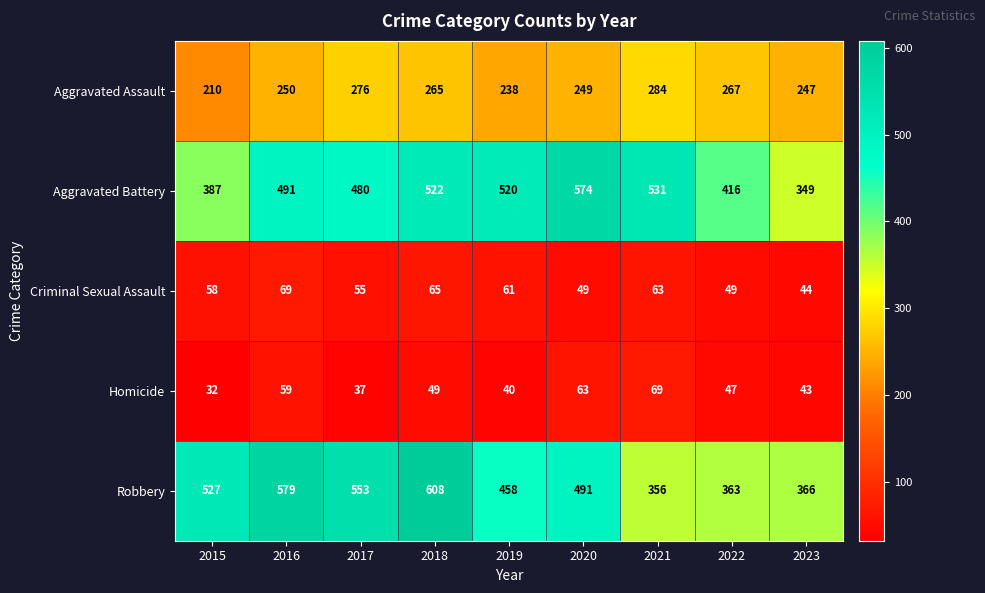

What is the total value across all series at 2019?

1317